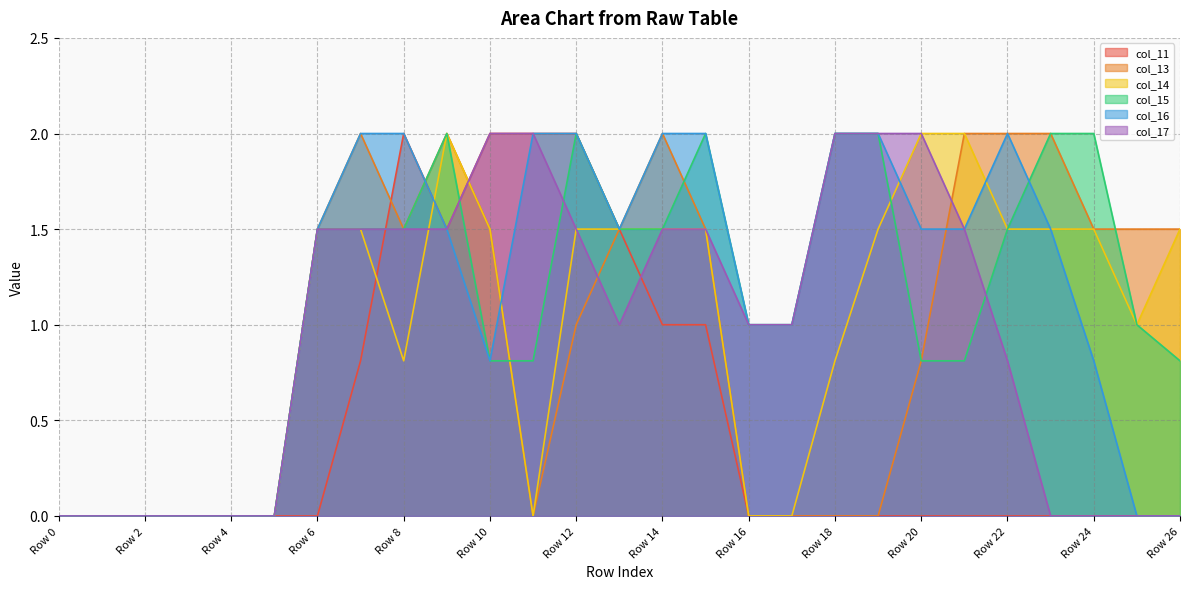

Which series has the largest range (max minus min)?

col_11